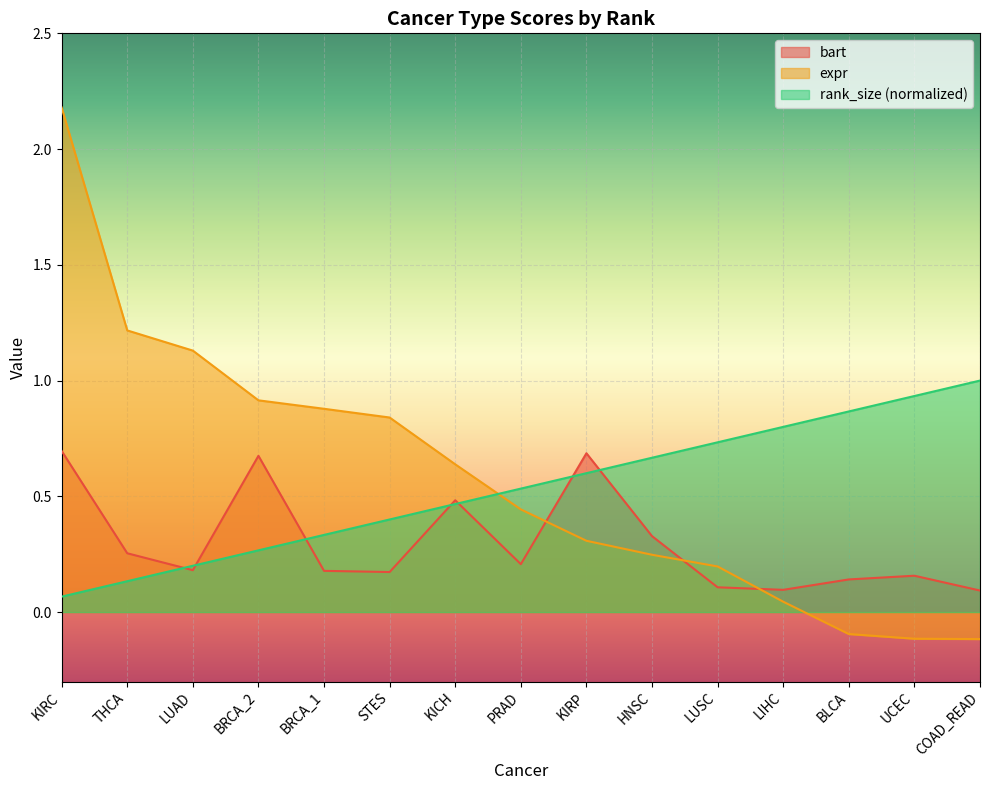

True or false: rank_size and bart cross at least once.

True